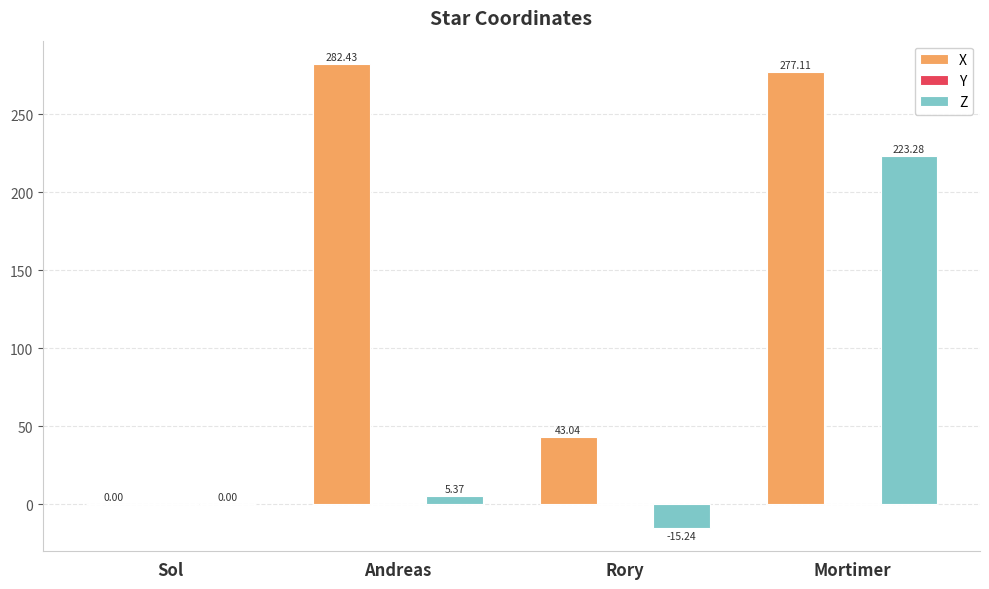

Is it true that X equals 66.6 at Rory?

False